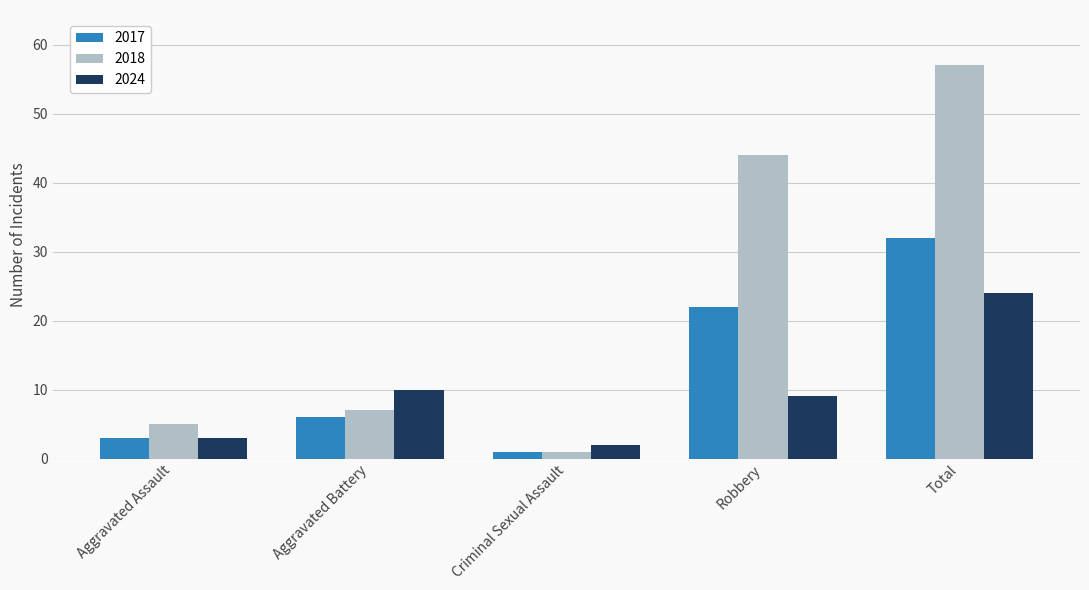

What is the label of the 4th bar from the right?

Aggravated Battery